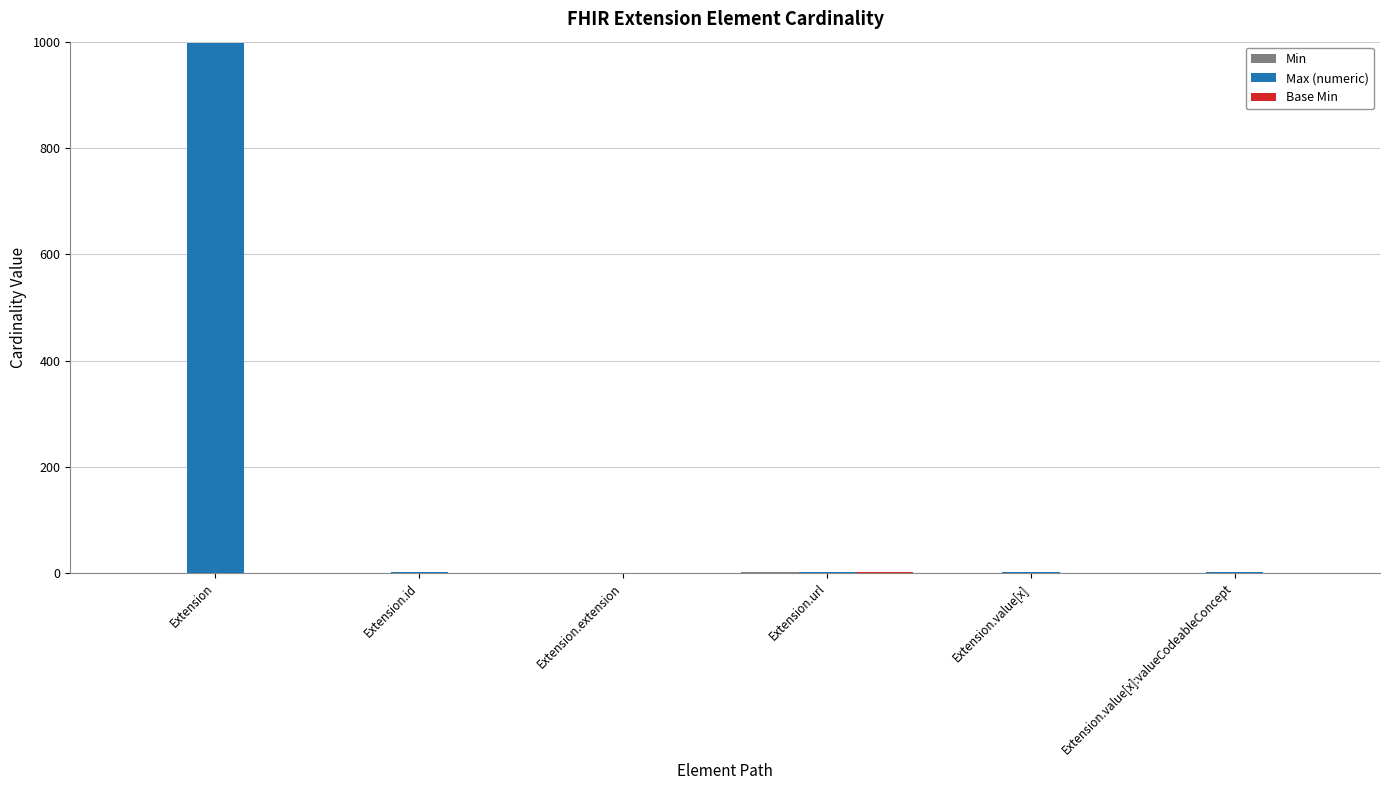

How many distinct data groups are displayed?

3